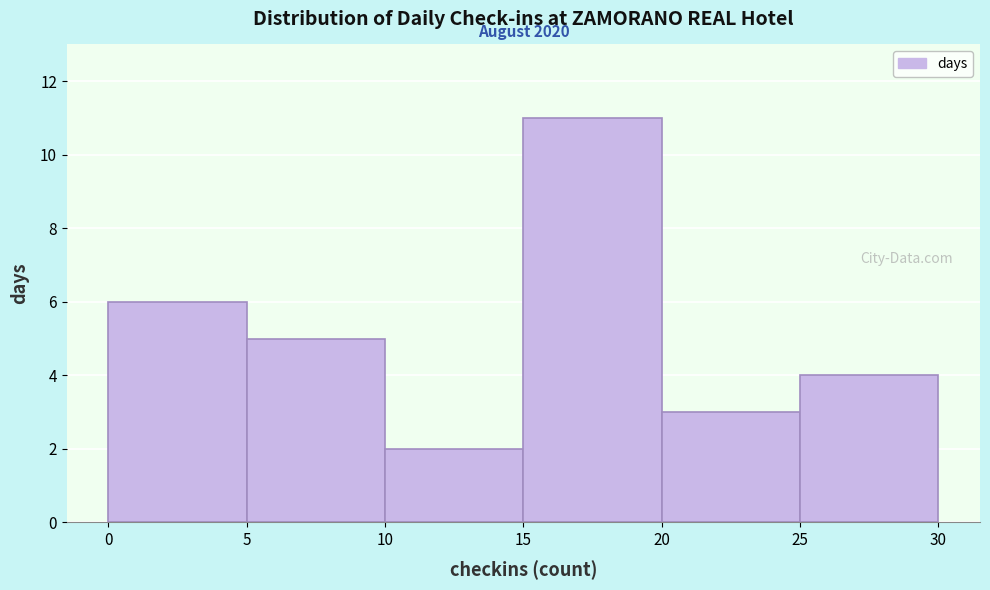

Over which range of the x-axis is the bar tallest?

15 to 20